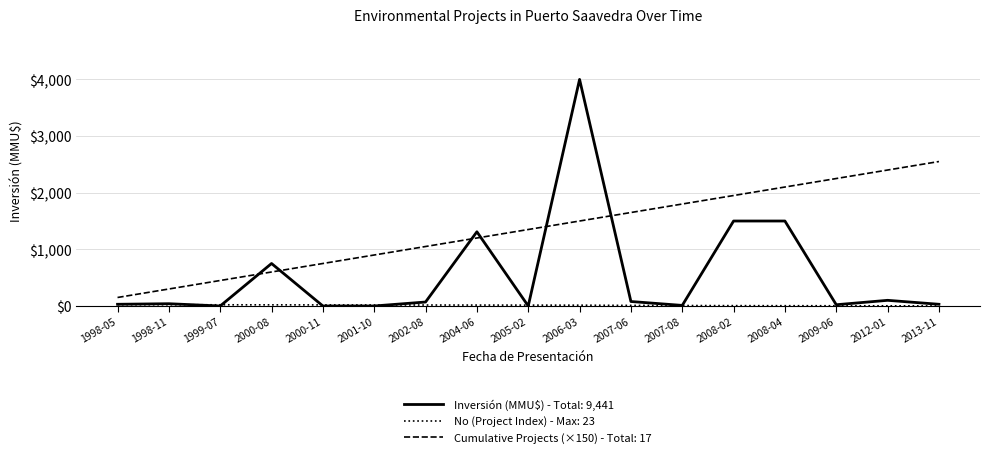

Which category has the lowest value in the Cumulative Projects (×150) - Total: 17 series?

1998-05